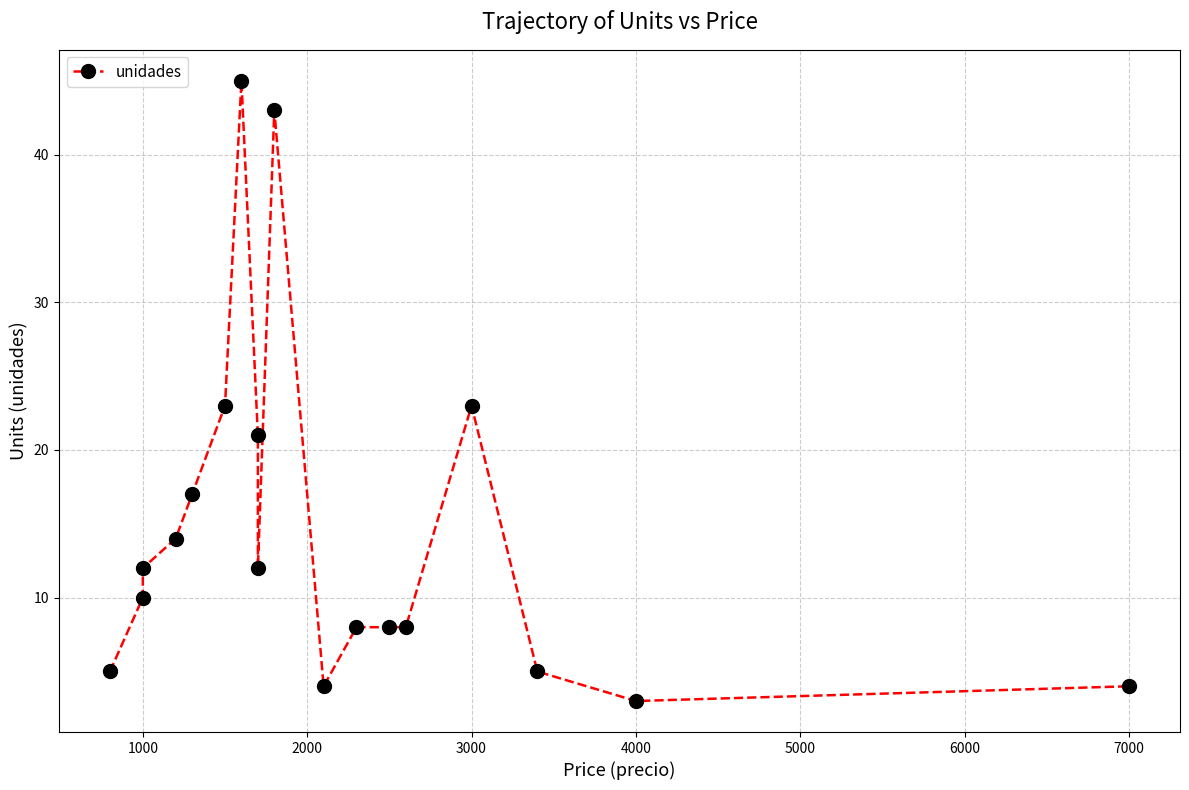

What is the sum of the values at 2000 and 4000?

29